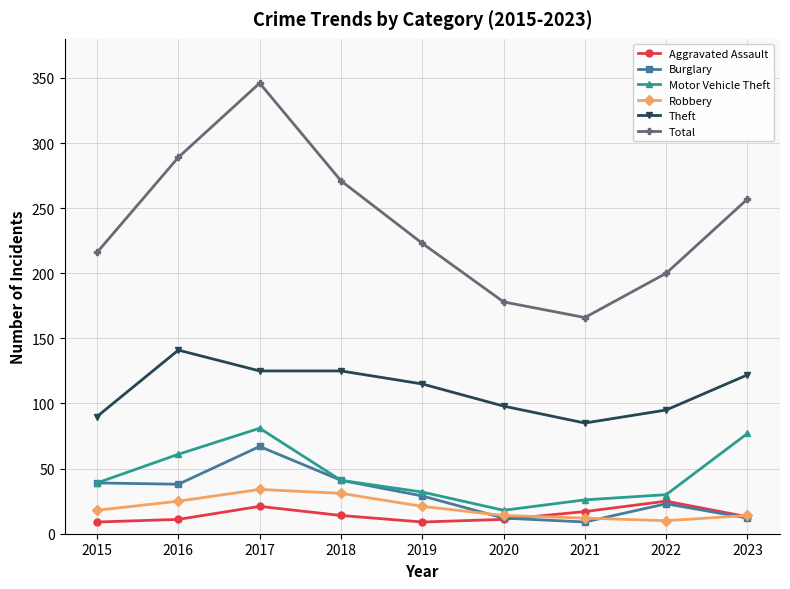

The Total series shows 105 at 2017. True or false?

False